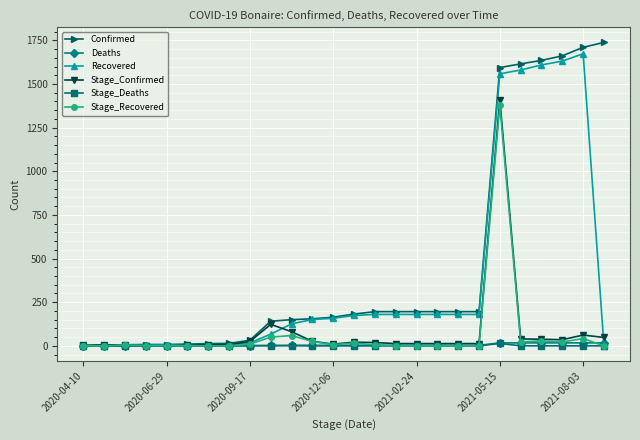

Which series has the largest total across all categories?

Confirmed